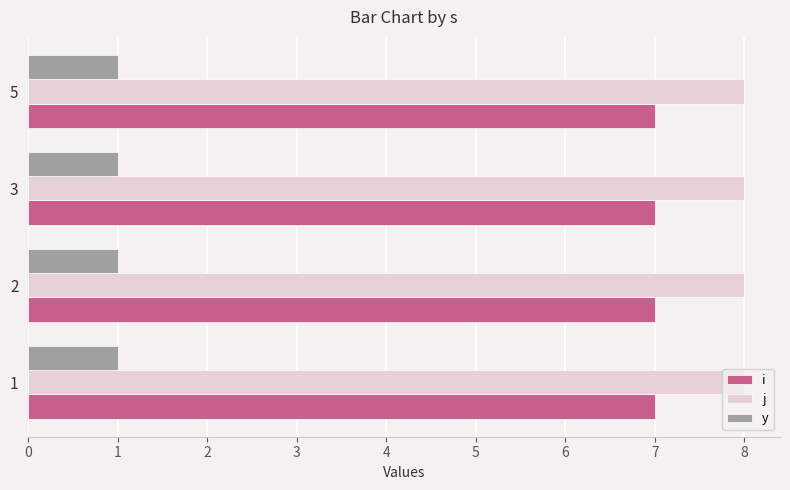

Is the value of i at 2 greater than the value of y at 1?

Yes